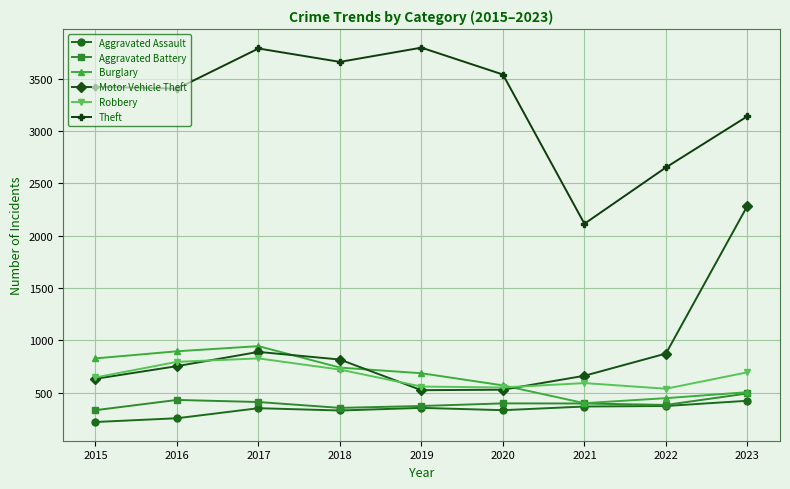

How many Burglary values are between 504 and 827?

5